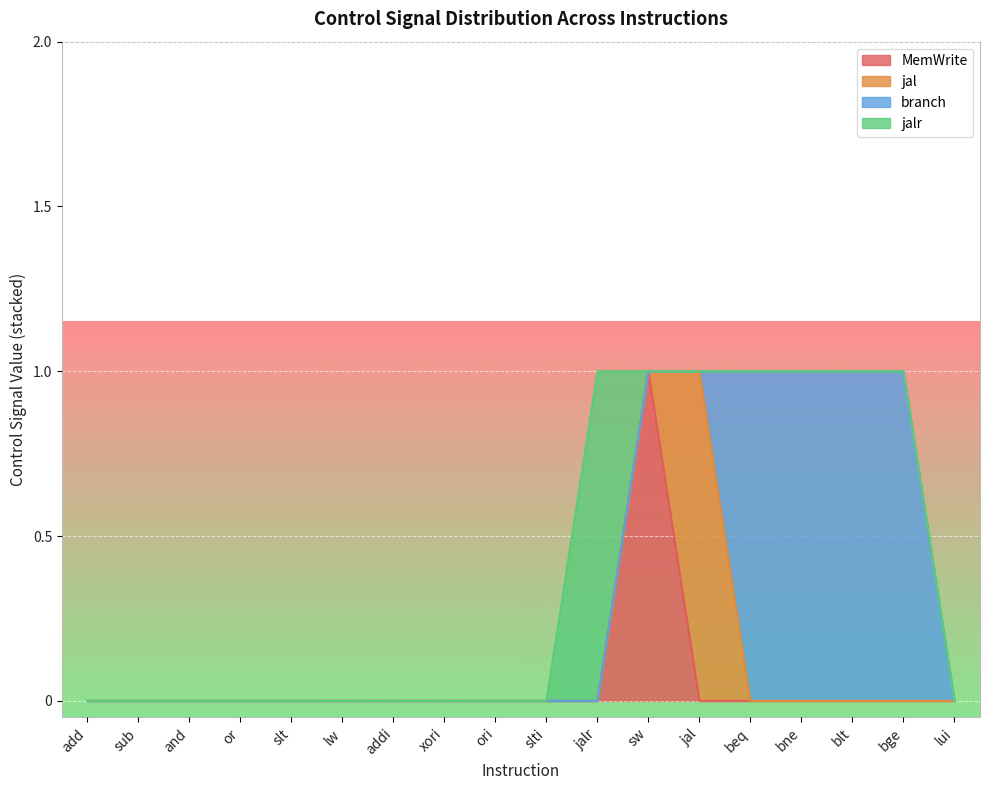

At which category is the sum across all series the highest?

jalr